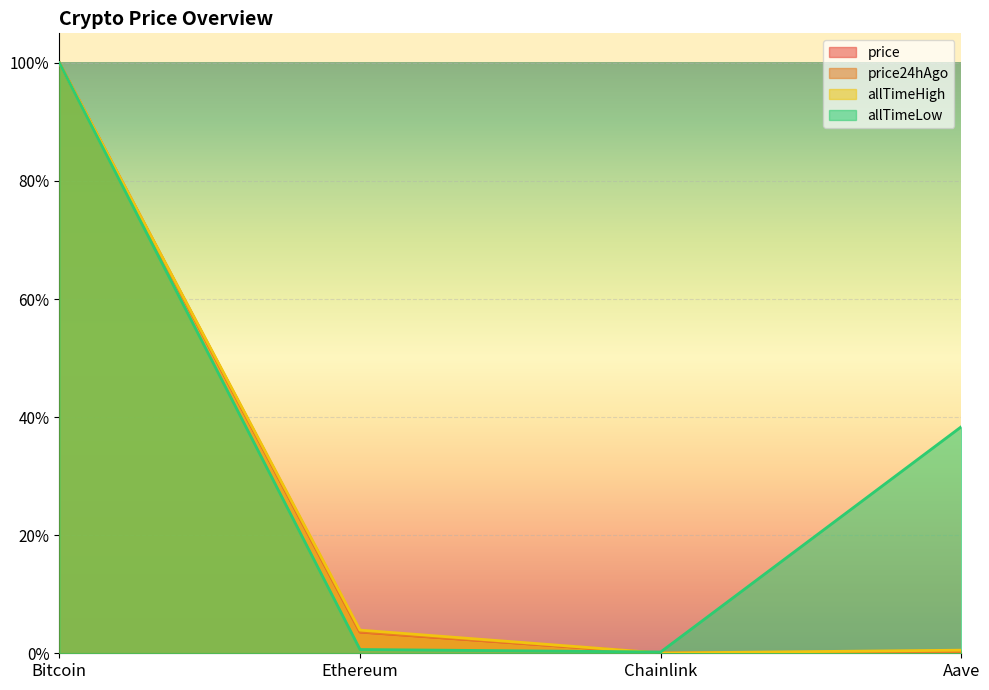

True or false: allTimeHigh has more than 2 points higher than both neighbors.

False